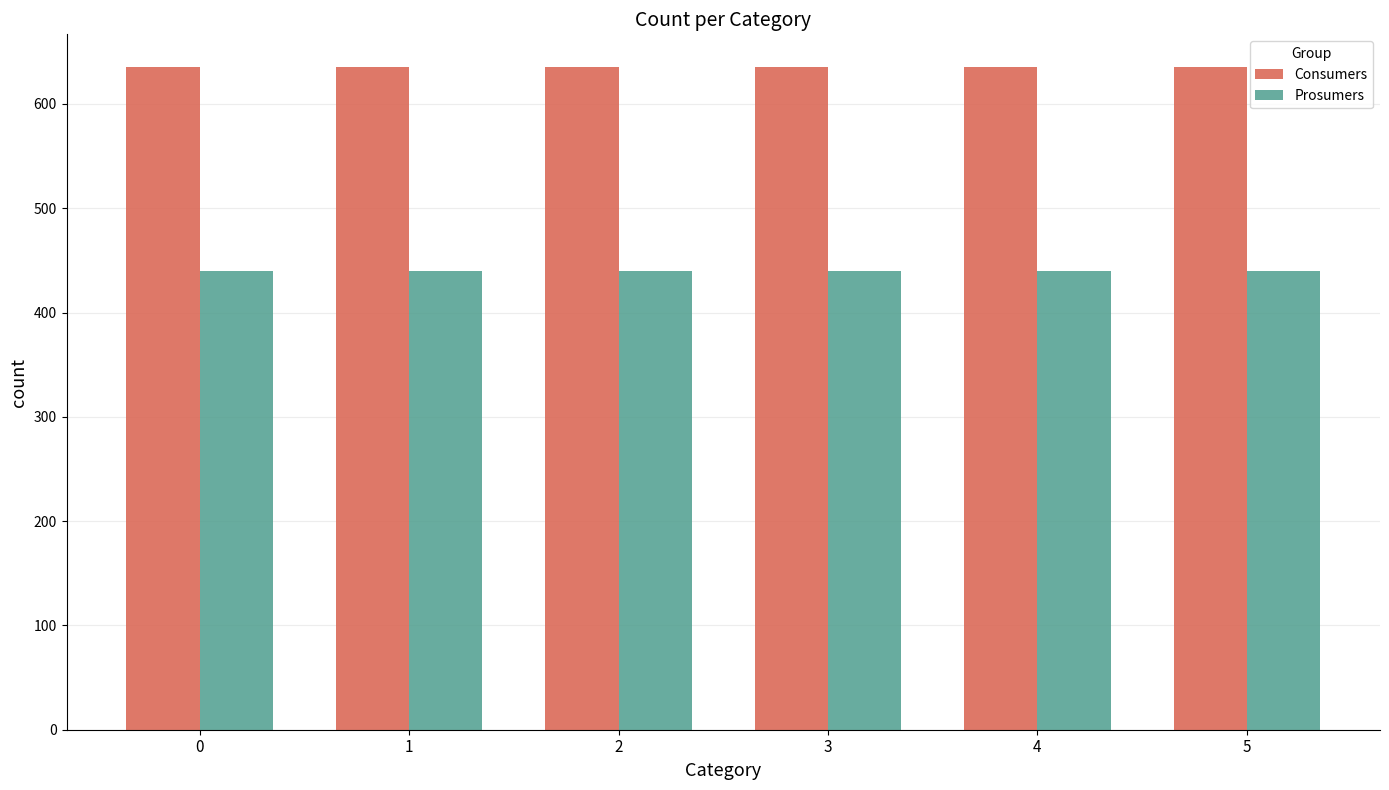

Is the value of Consumers at 5 greater than the value of Prosumers at 4?

Yes